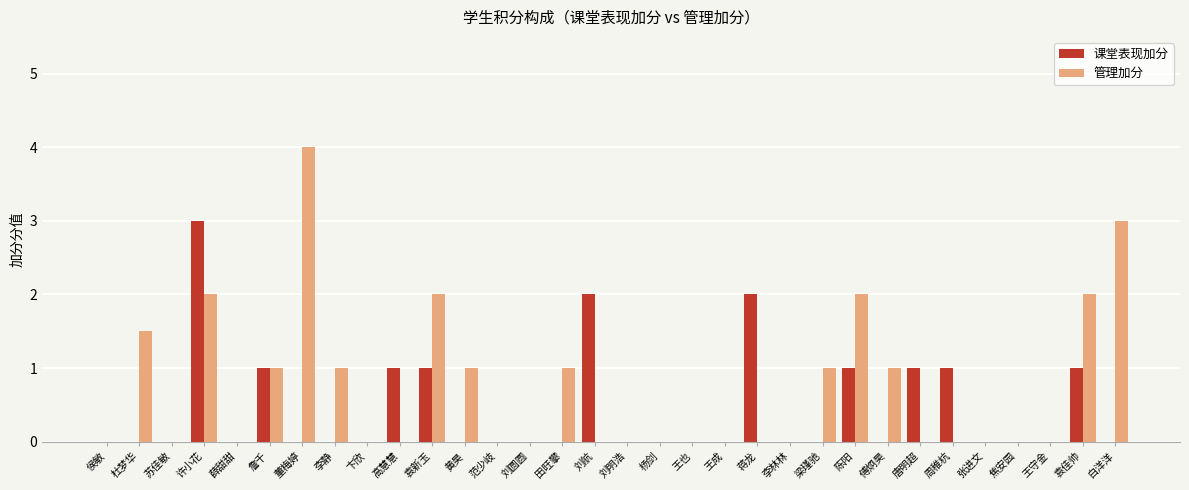

What is the maximum value for 管理加分?

4.0